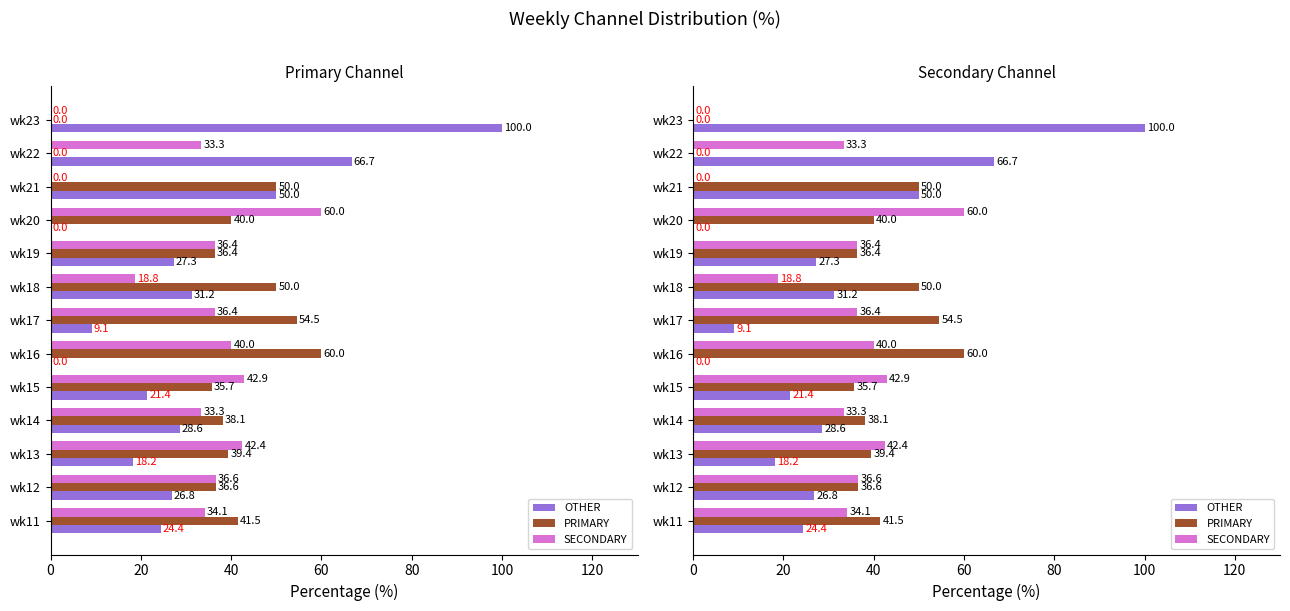

How many data points in OTHER are less than 26?

6